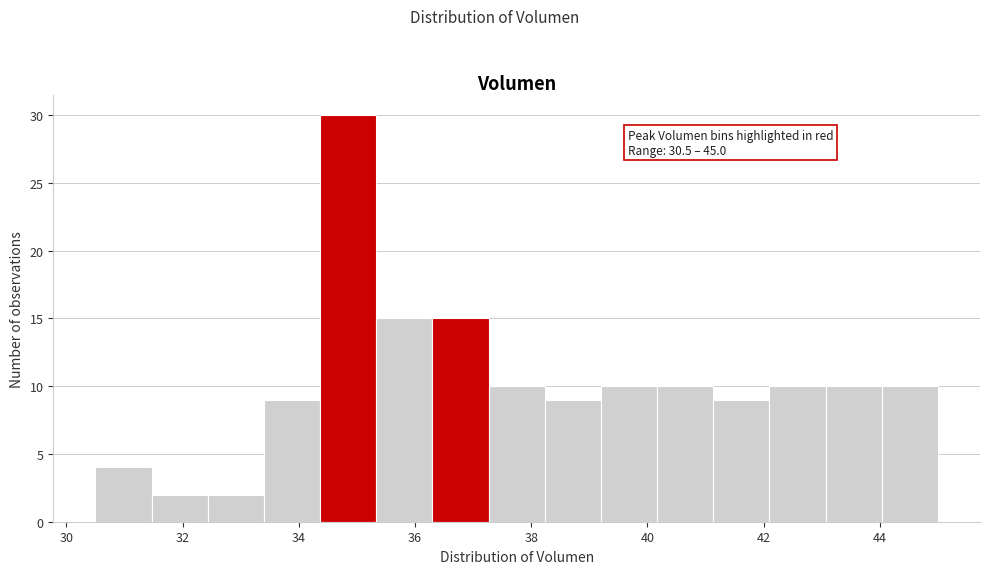

Which range on the x-axis has the tallest bar?

34.4 to 35.4